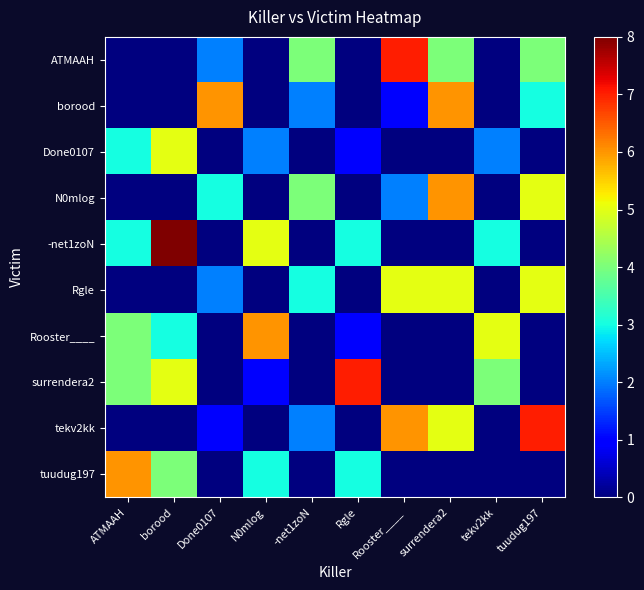

Reading left to right, transcribe all the data shown in this chart.

ATMAAH: ATMAAH=0	borood=0	Done0107=2	N0mlog=0	-net1zoN=4	Rgle=0	Rooster____=7	surrendera2=4	tekv2kk=0	tuudug197=4
borood: ATMAAH=0	borood=0	Done0107=6	N0mlog=0	-net1zoN=2	Rgle=0	Rooster____=1	surrendera2=6	tekv2kk=0	tuudug197=3
Done0107: ATMAAH=3	borood=5	Done0107=0	N0mlog=2	-net1zoN=0	Rgle=1	Rooster____=0	surrendera2=0	tekv2kk=2	tuudug197=0
N0mlog: ATMAAH=0	borood=0	Done0107=3	N0mlog=0	-net1zoN=4	Rgle=0	Rooster____=2	surrendera2=6	tekv2kk=0	tuudug197=5
-net1zoN: ATMAAH=3	borood=8	Done0107=0	N0mlog=5	-net1zoN=0	Rgle=3	Rooster____=0	surrendera2=0	tekv2kk=3	tuudug197=0
Rgle: ATMAAH=0	borood=0	Done0107=2	N0mlog=0	-net1zoN=3	Rgle=0	Rooster____=5	surrendera2=5	tekv2kk=0	tuudug197=5
Rooster____: ATMAAH=4	borood=3	Done0107=0	N0mlog=6	-net1zoN=0	Rgle=1	Rooster____=0	surrendera2=0	tekv2kk=5	tuudug197=0
surrendera2: ATMAAH=4	borood=5	Done0107=0	N0mlog=1	-net1zoN=0	Rgle=7	Rooster____=0	surrendera2=0	tekv2kk=4	tuudug197=0
tekv2kk: ATMAAH=0	borood=0	Done0107=1	N0mlog=0	-net1zoN=2	Rgle=0	Rooster____=6	surrendera2=5	tekv2kk=0	tuudug197=7
tuudug197: ATMAAH=6	borood=4	Done0107=0	N0mlog=3	-net1zoN=0	Rgle=3	Rooster____=0	surrendera2=0	tekv2kk=0	tuudug197=0